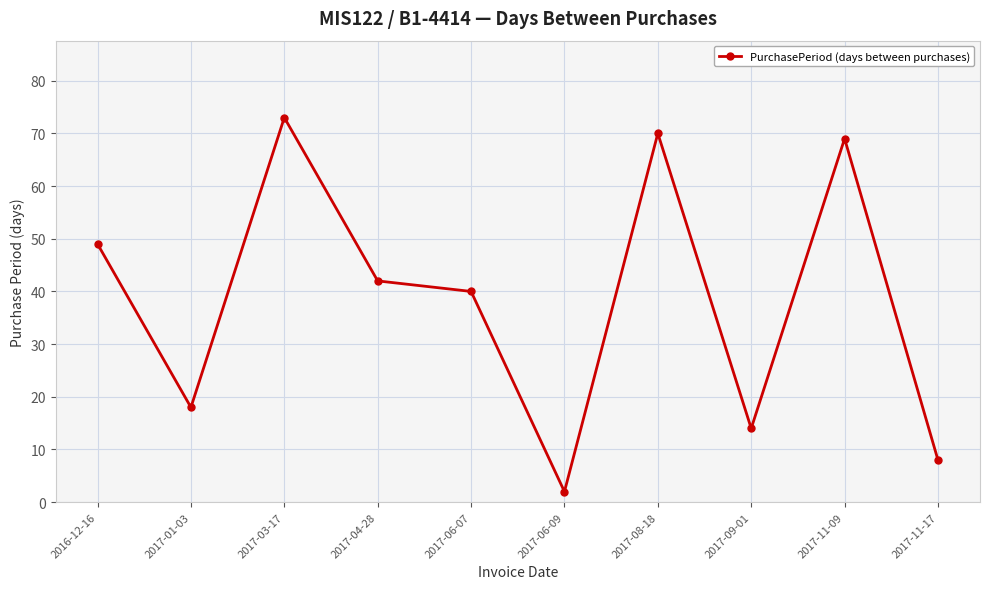

What is the difference between the values at 2017-11-17 and 2017-06-07?

32